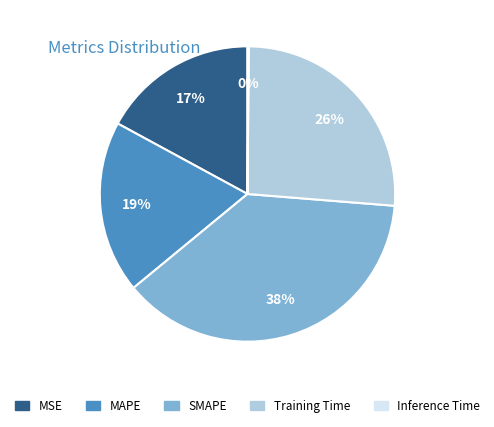

Is it true that MSE is 10% of the pie?

False